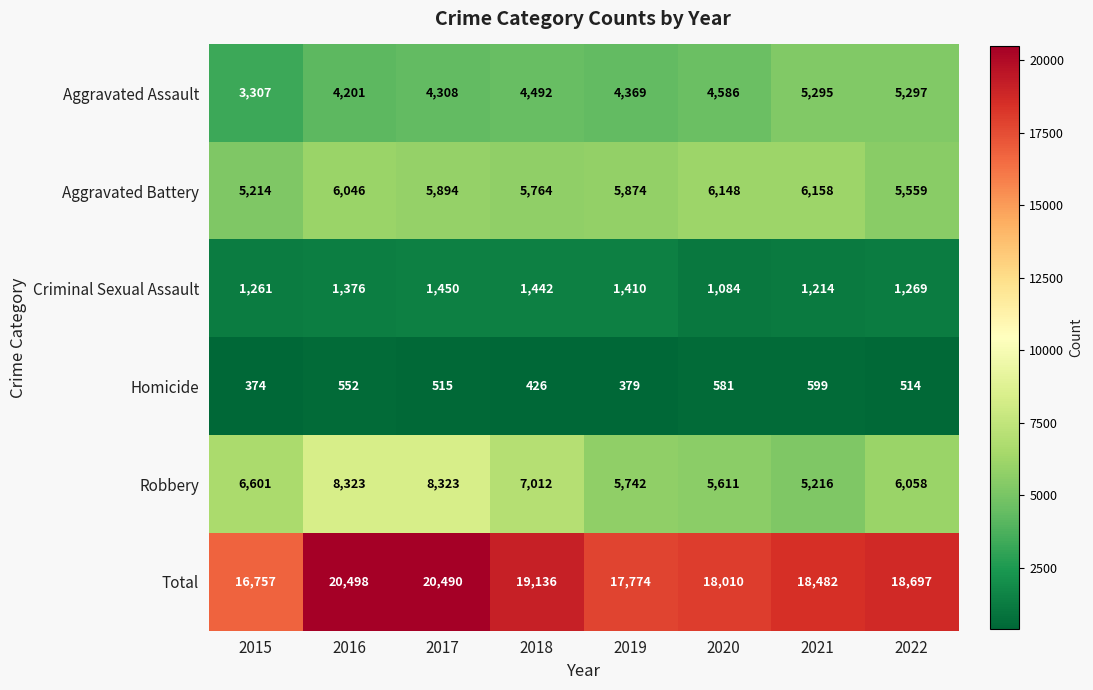

At which label is Criminal Sexual Assault closest to 1267?

2022